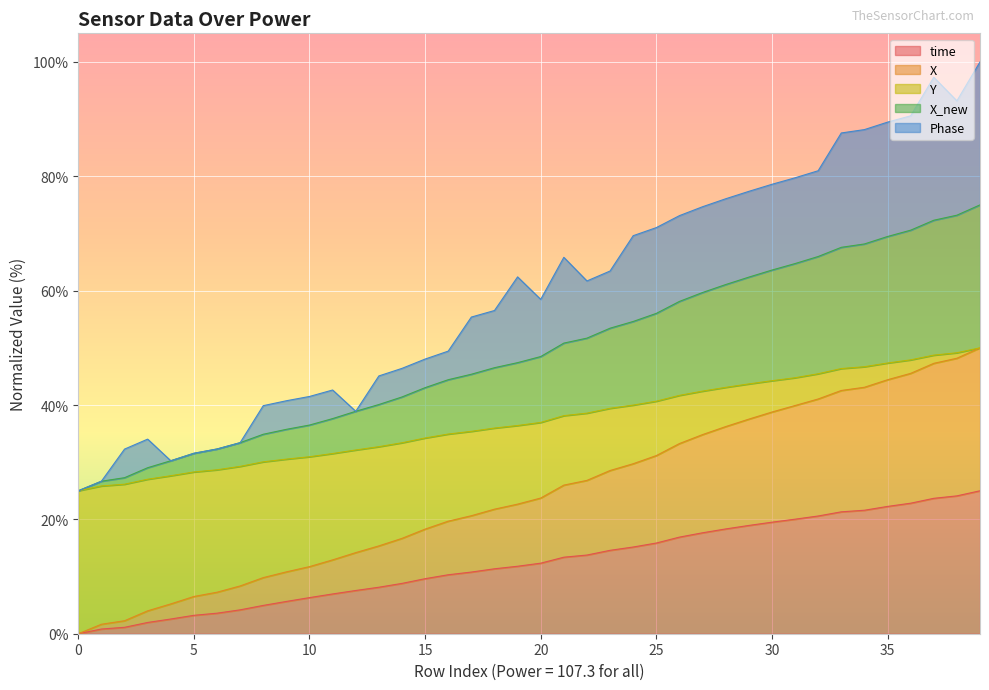

What is the label of the 25th point from the right?

15